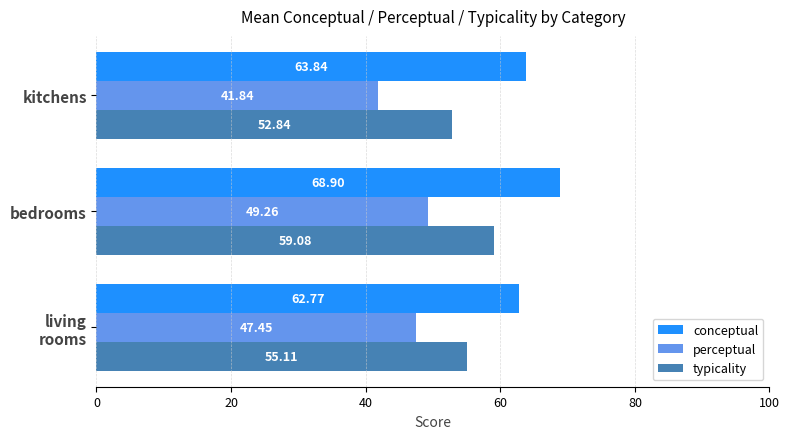

What is the greatest value displayed?

68.9